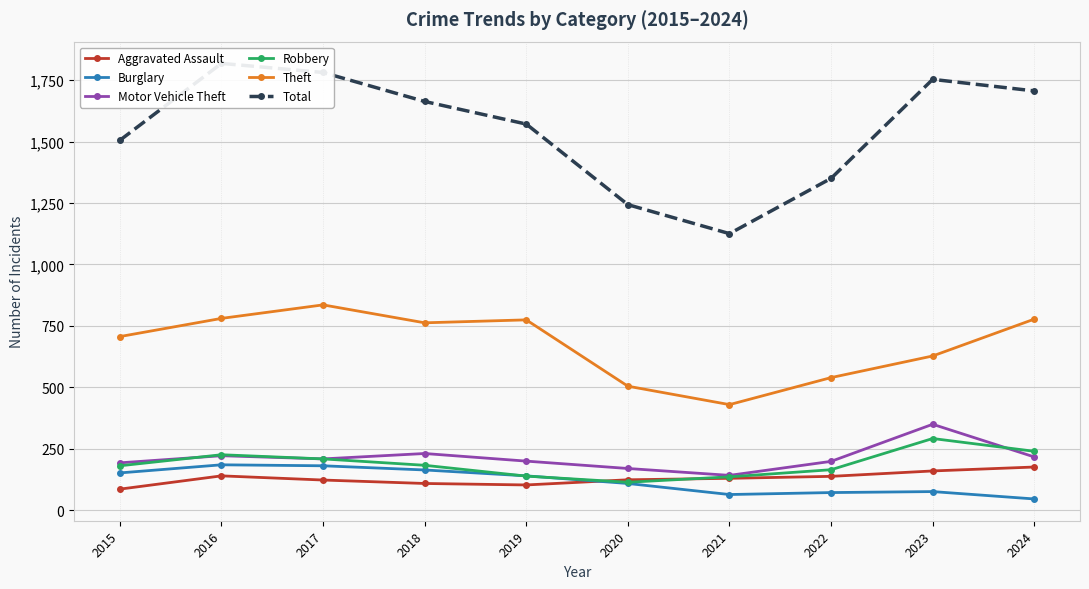

What is the sum of the Aggravated Assault values at 2023 and 2020?

282